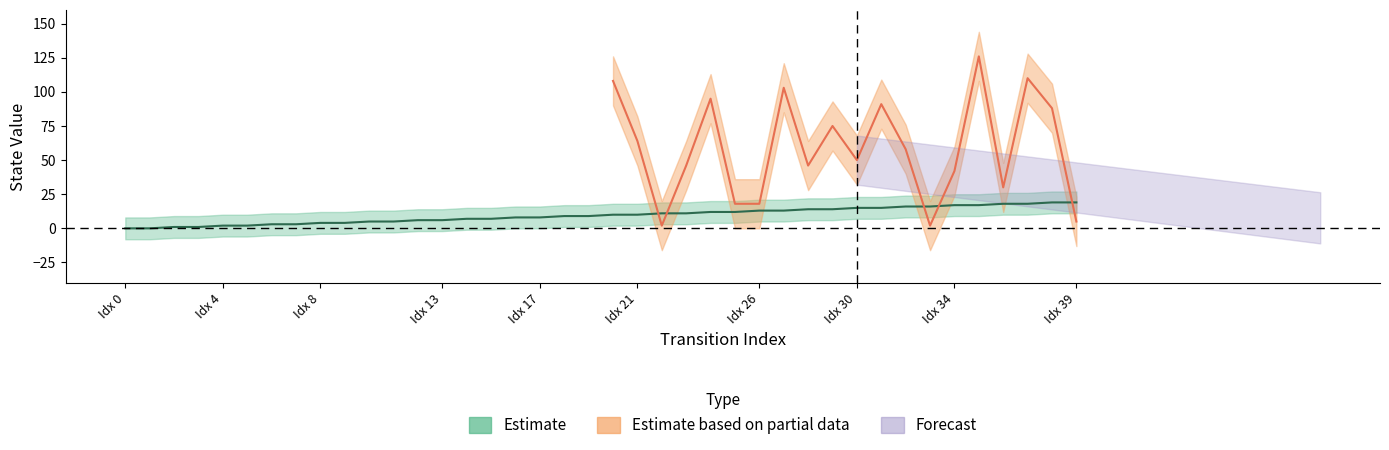

Read the destination_state value at 39.

5